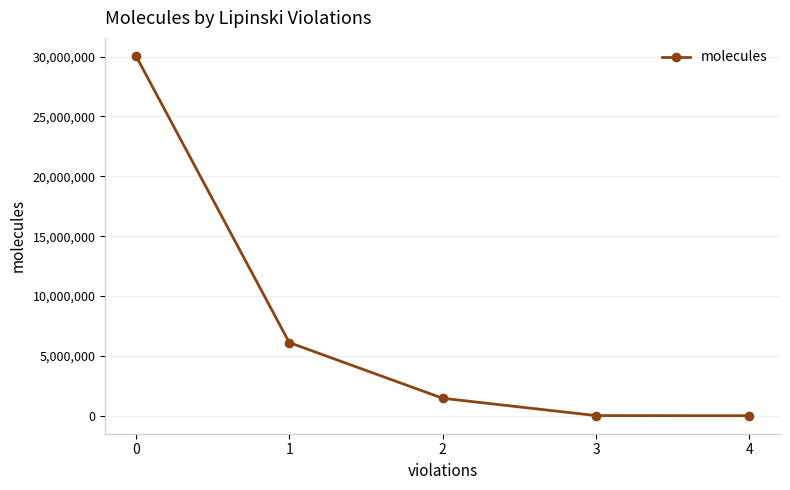

How many data points are less than 1459515?

2